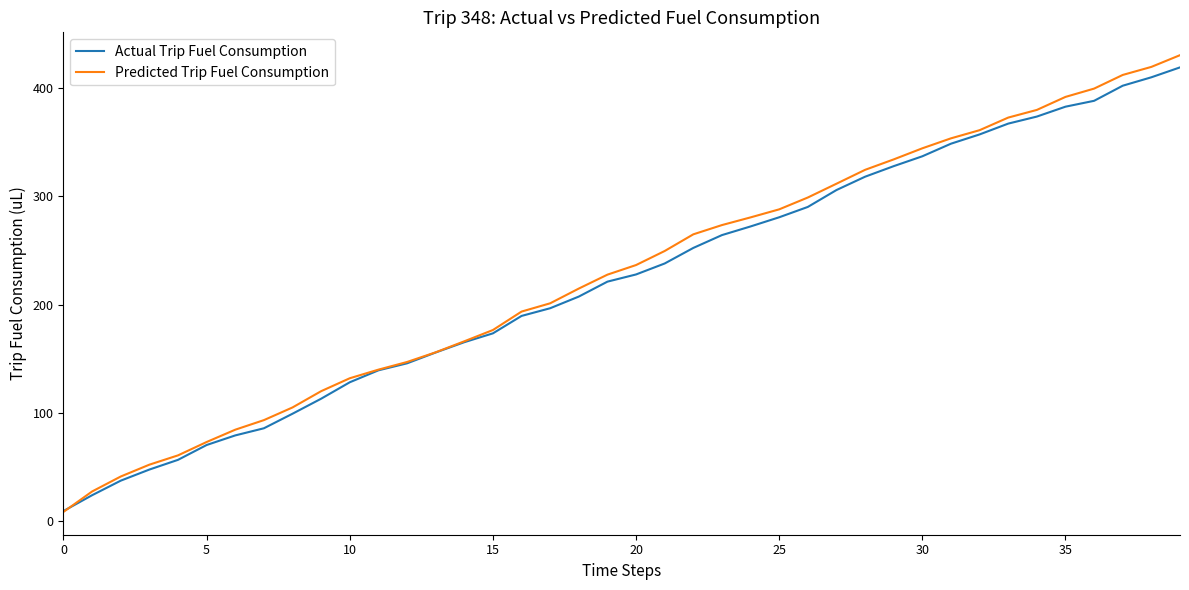

Which series has the largest range (max minus min)?

Predicted Trip Fuel Consumption